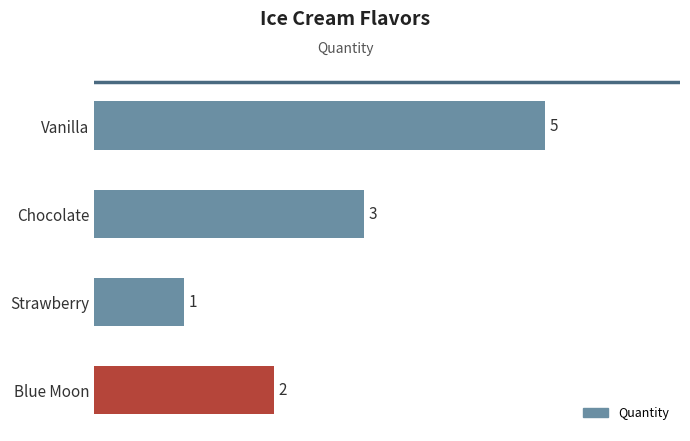

What value does the data have at Chocolate?

3